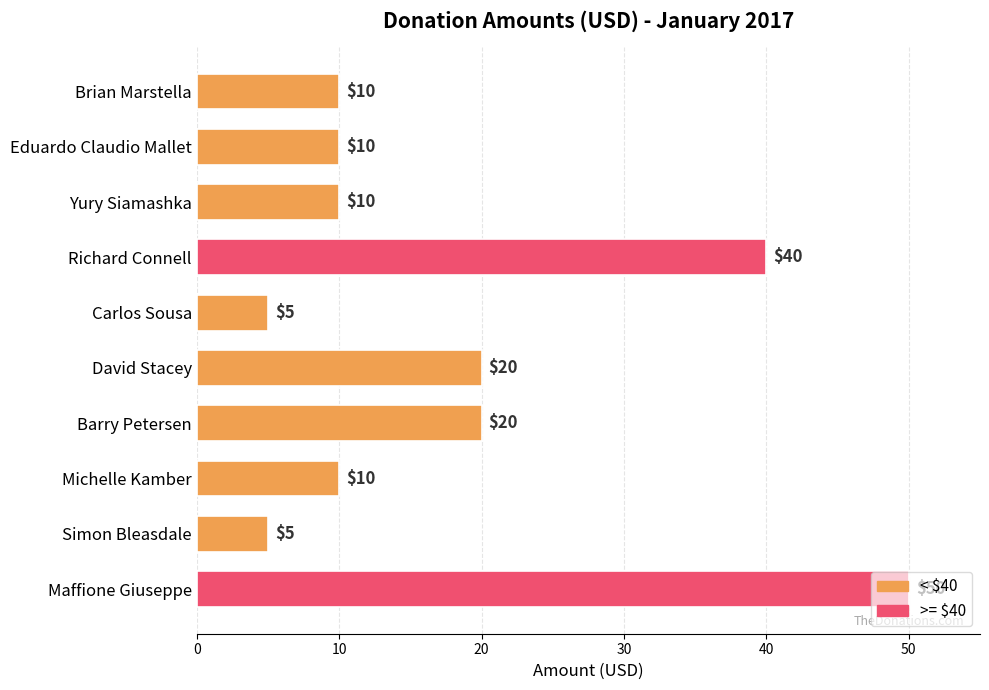

Are the bars horizontal?

Yes